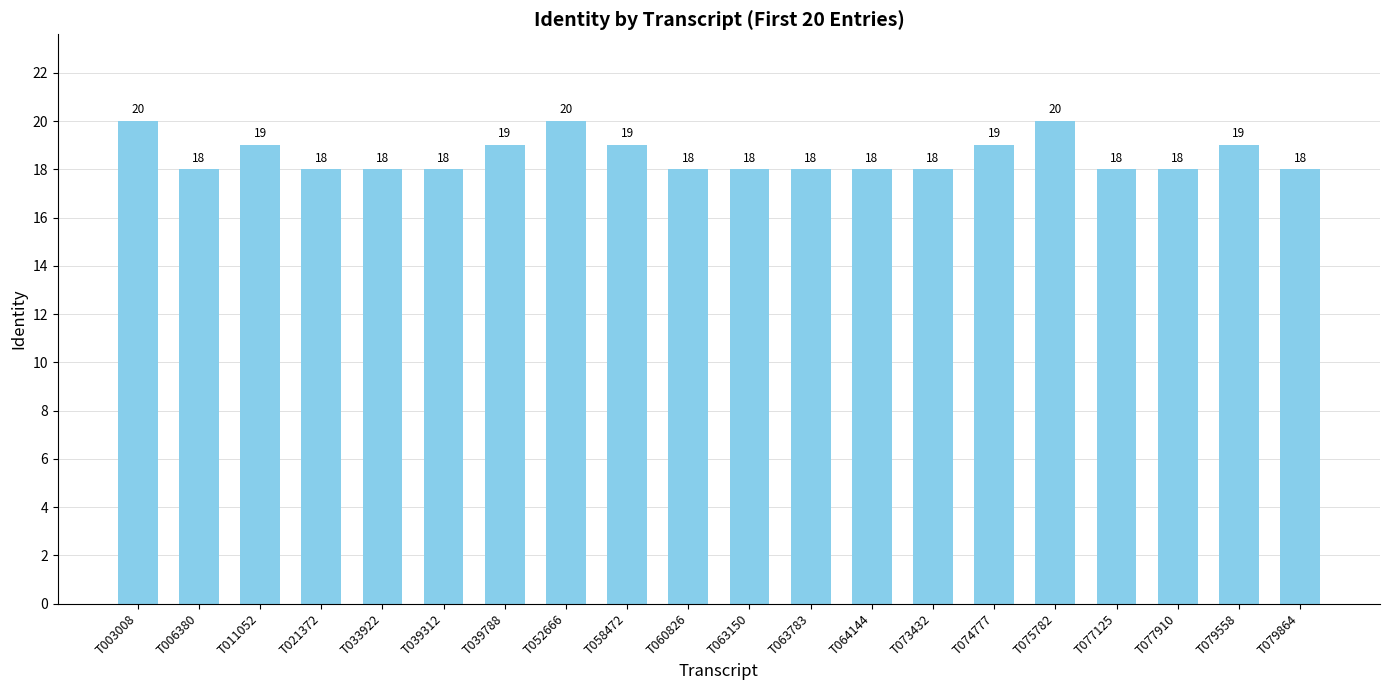

The chart shows a value of 33 at T052666. True or false?

False